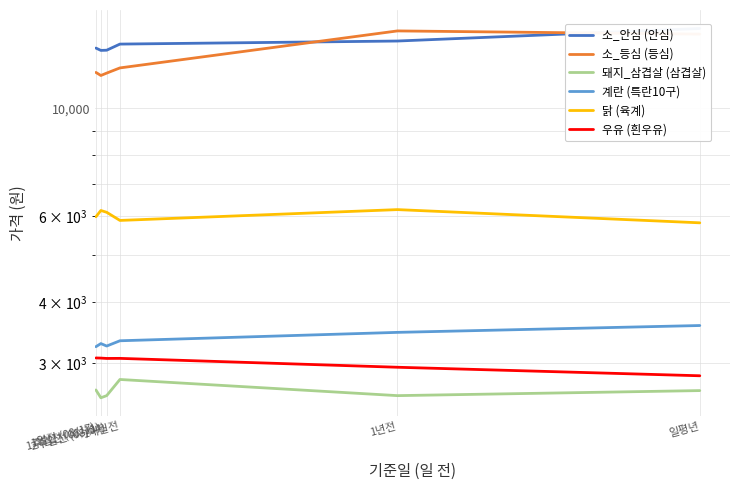

Which has a higher value, 1년전 or 2주일전 (08/04)?

1년전